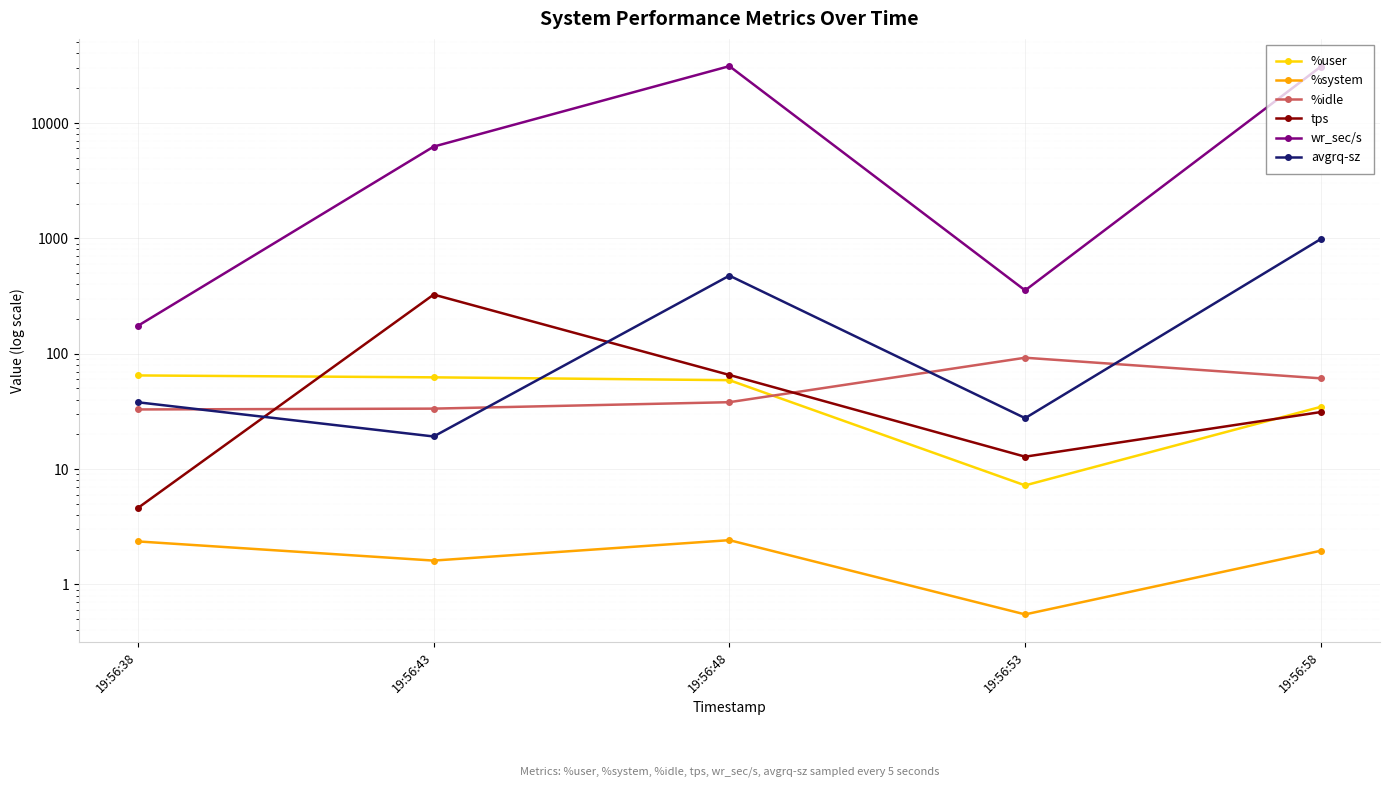

True or false: %system and avgrq-sz intersect in this chart.

False